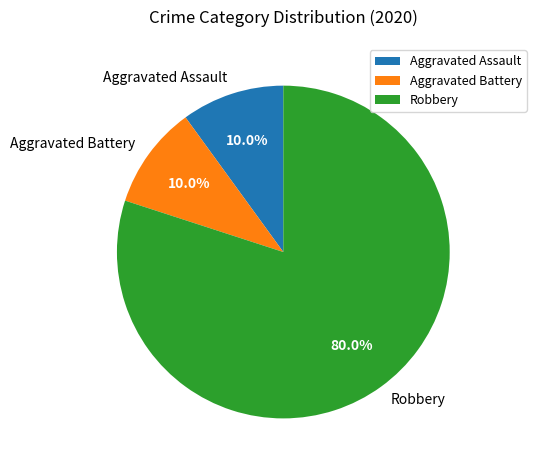

Is there any slice that represents more than half of the pie?

Yes